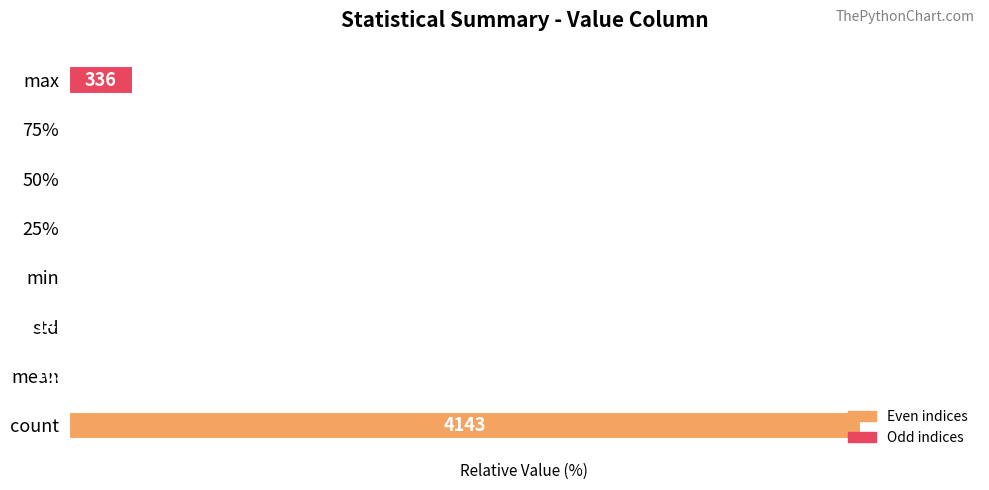

What is the average value?

13.7